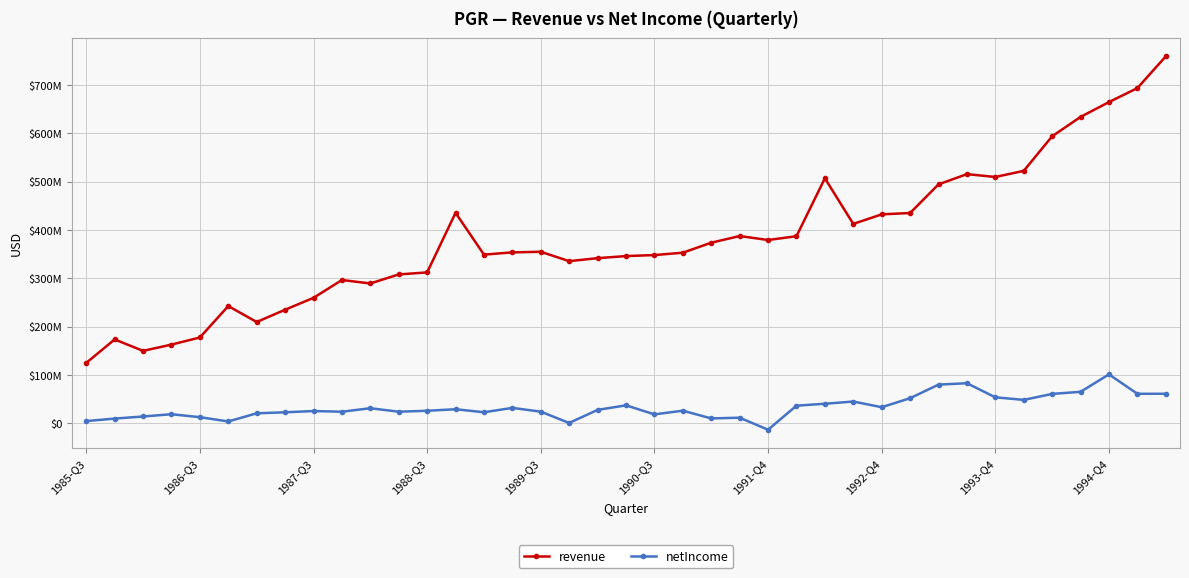

Does the chart have visible grid lines?

Yes